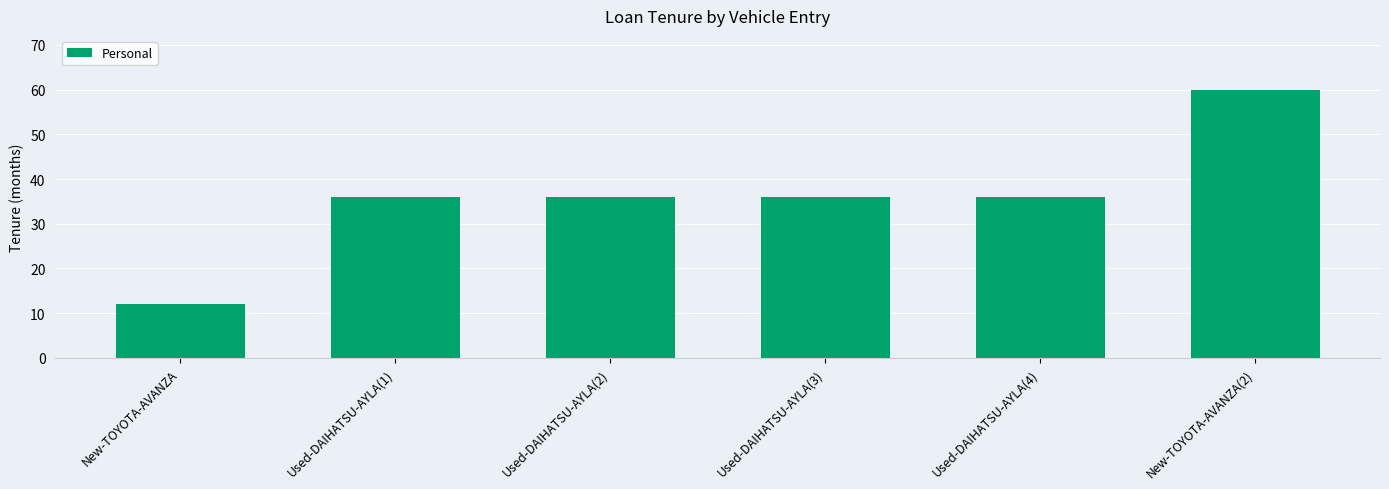

What is the difference between the values at New-TOYOTA-AVANZA and Used-DAIHATSU-AYLA(2)?

24